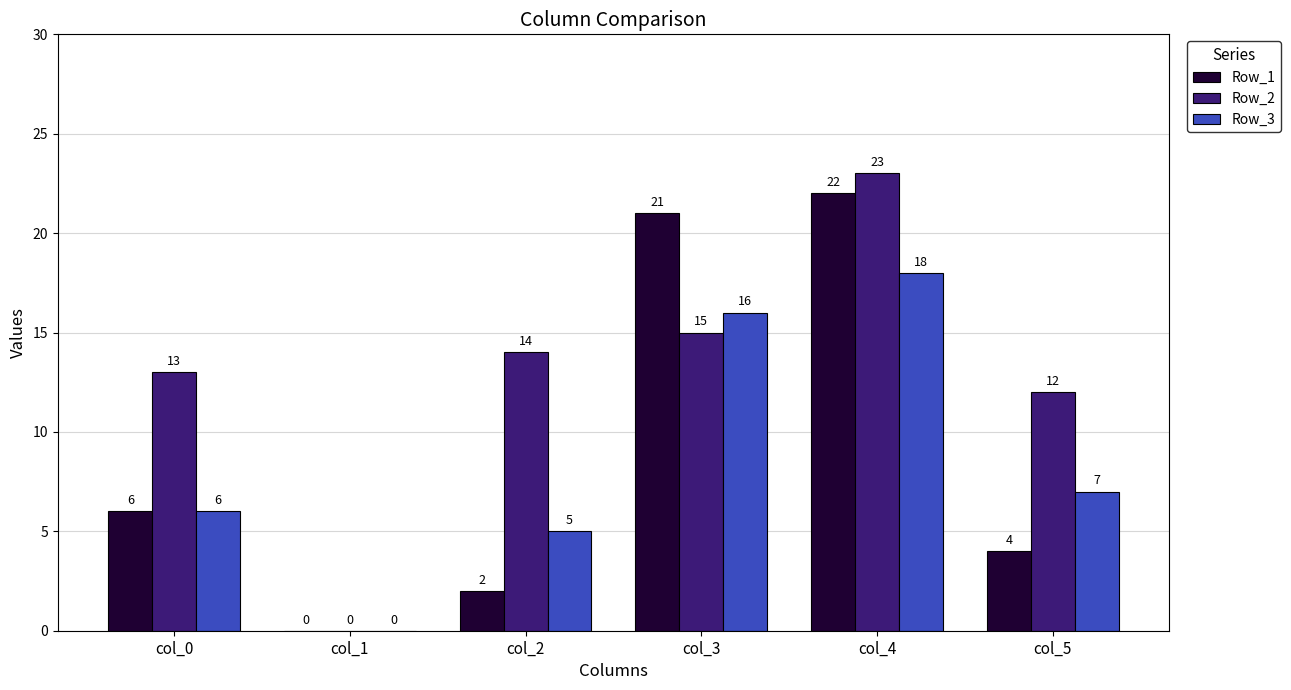

Read the Row_3 value at col_2.

5